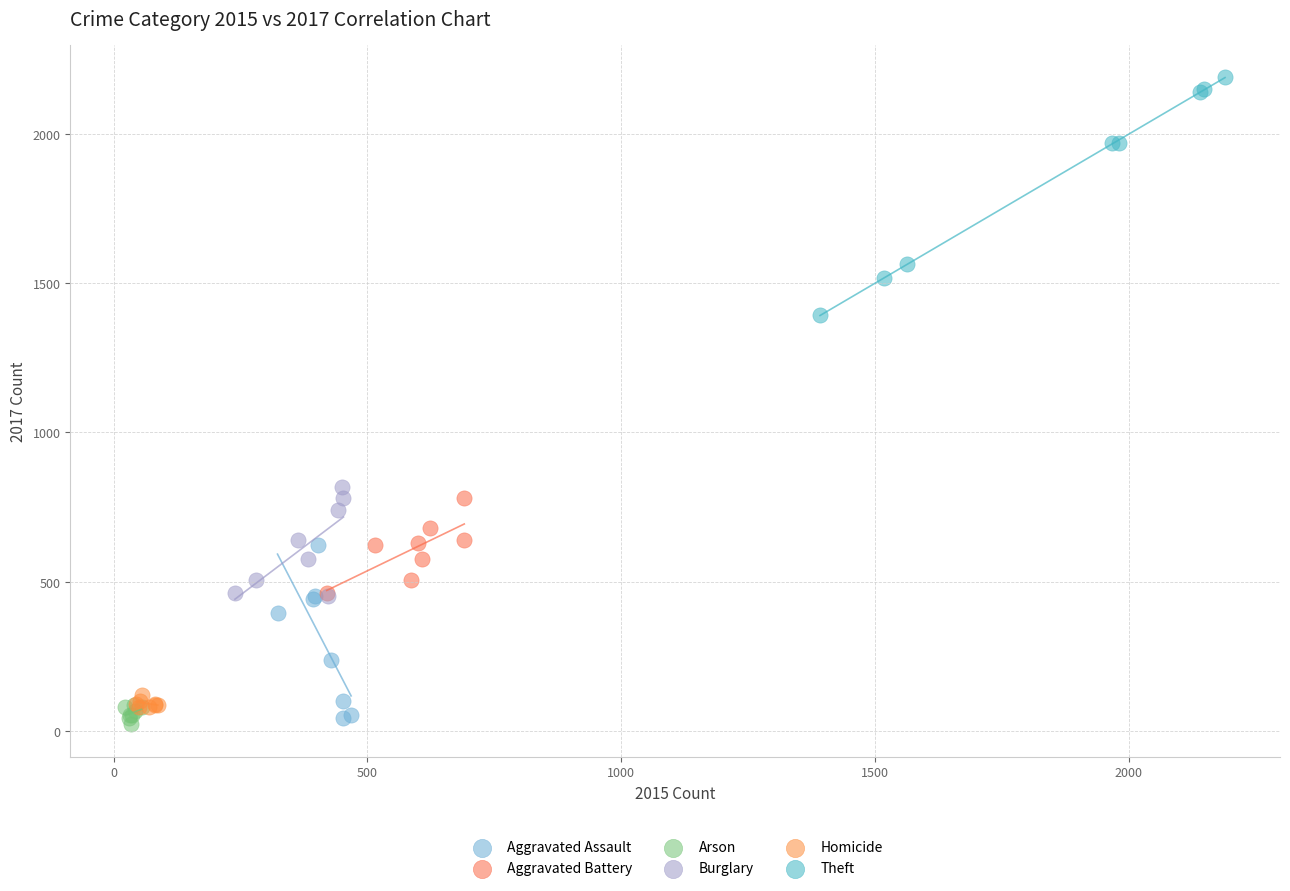

Which series contains the highest Y value?

Theft